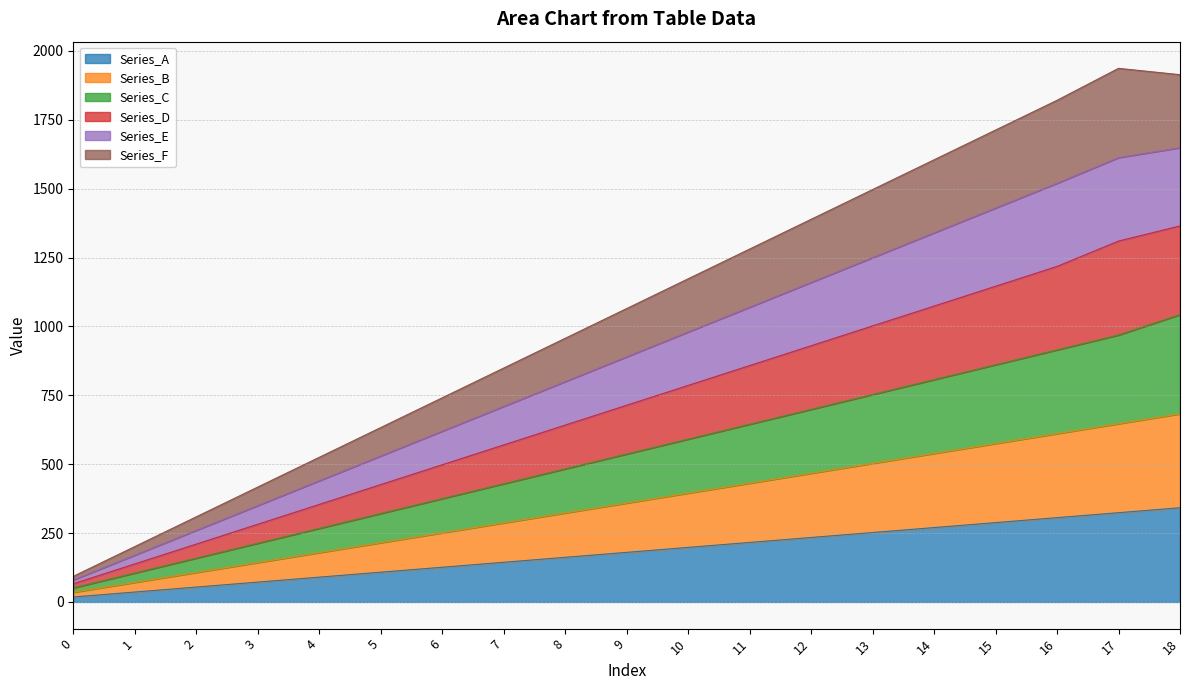

How many values in the Series_A series exceed 180?

9